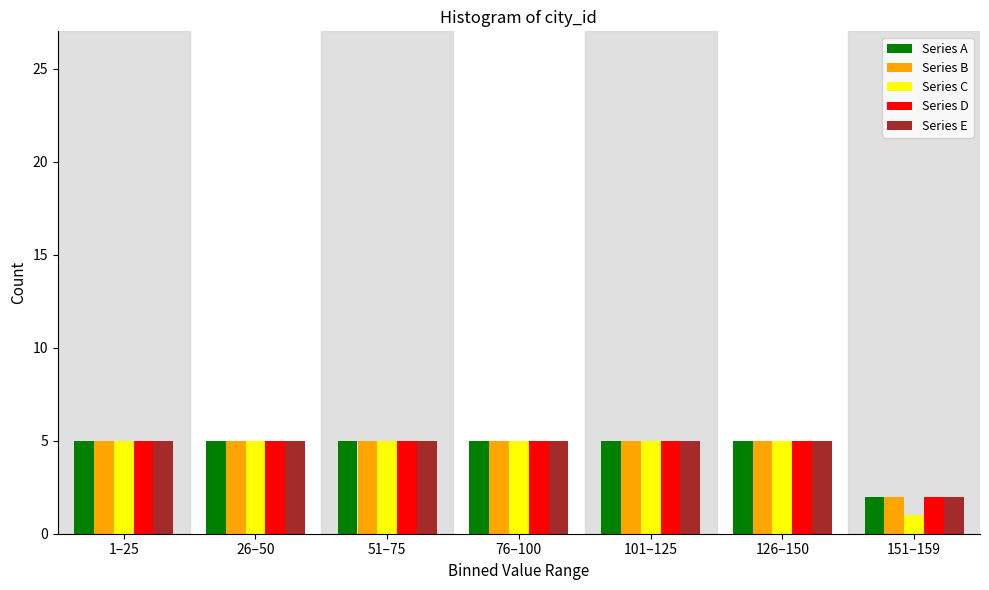

What is the difference between the Series E values at 126–150 and 151–159?

3